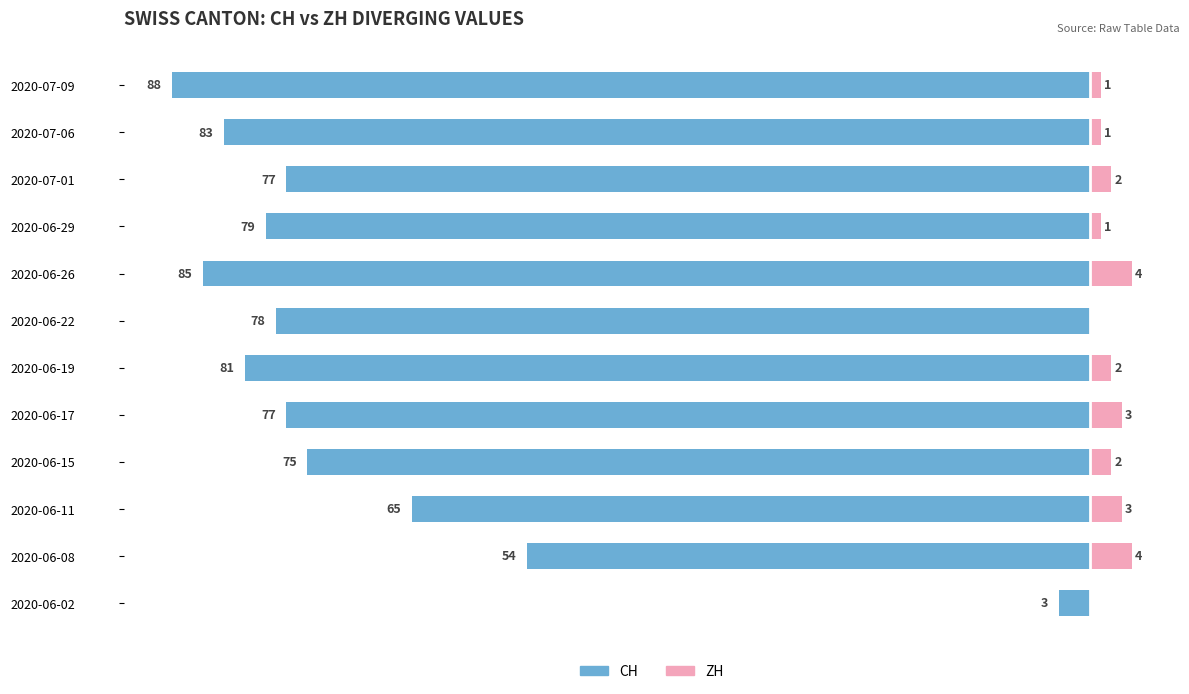

Does the chart contain any negative values?

Yes